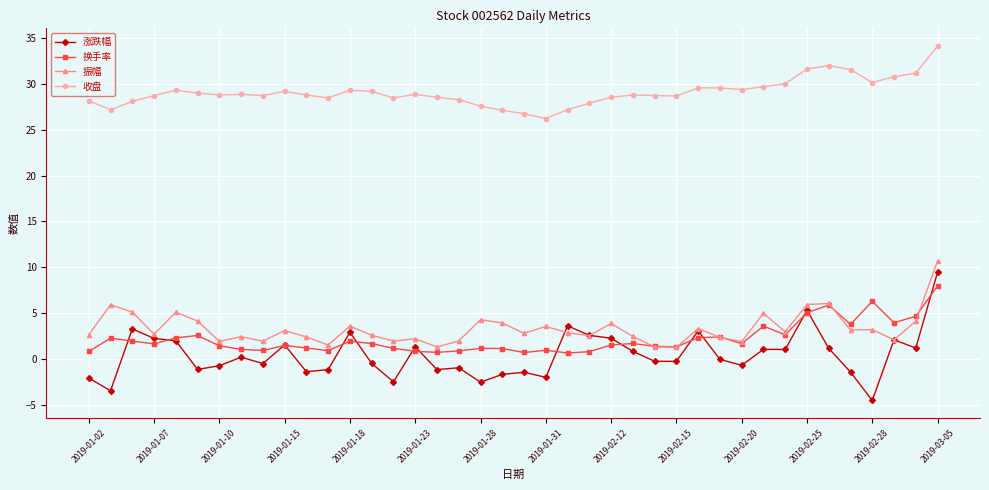

True or false: 收盘 and 换手率 intersect in this chart.

False